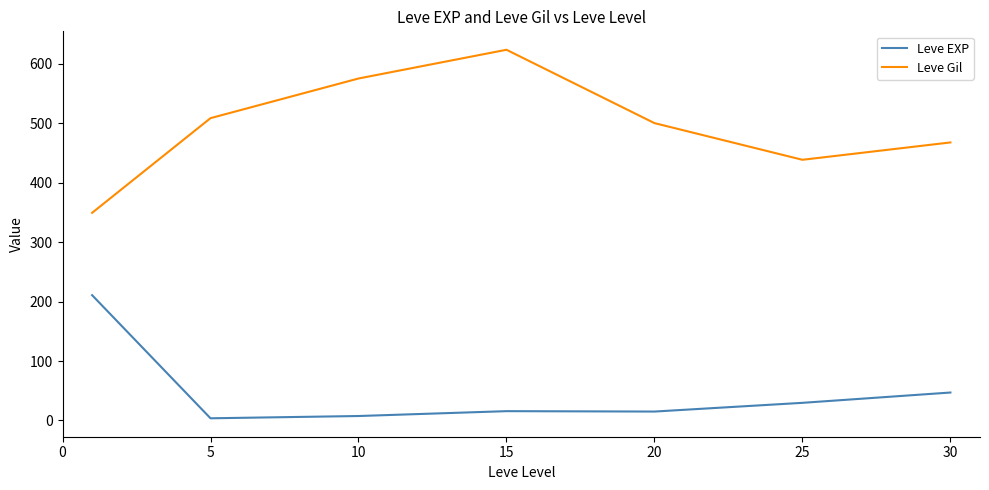

How many lines are shown in the chart?

2